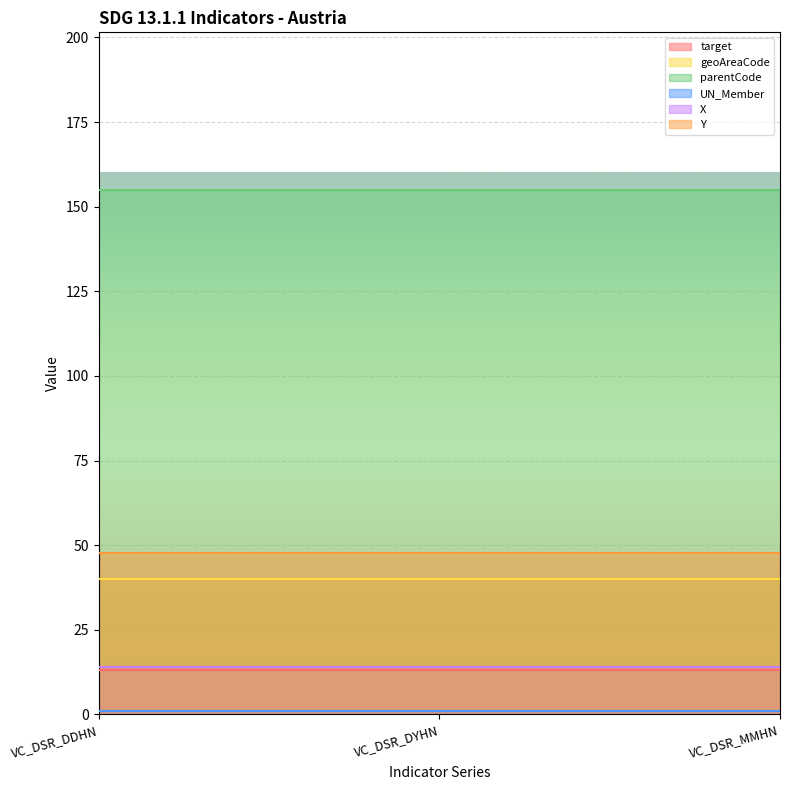

What is the sum of the parentCode values at VC_DSR_DDHN and VC_DSR_DYHN?

310.0